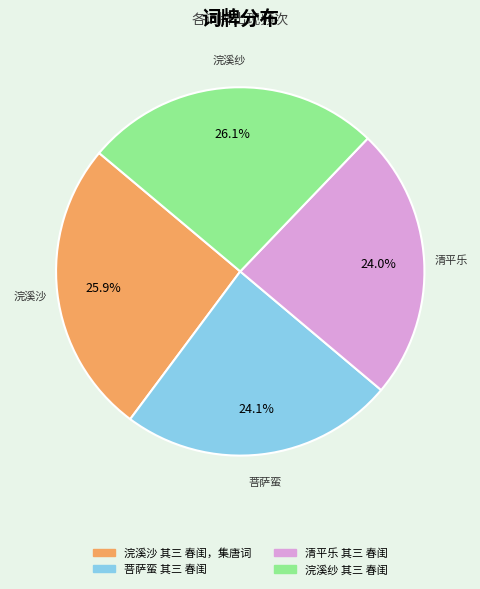

The 清平乐 其三 春闺 slice represents 24% of the pie. True or false?

True